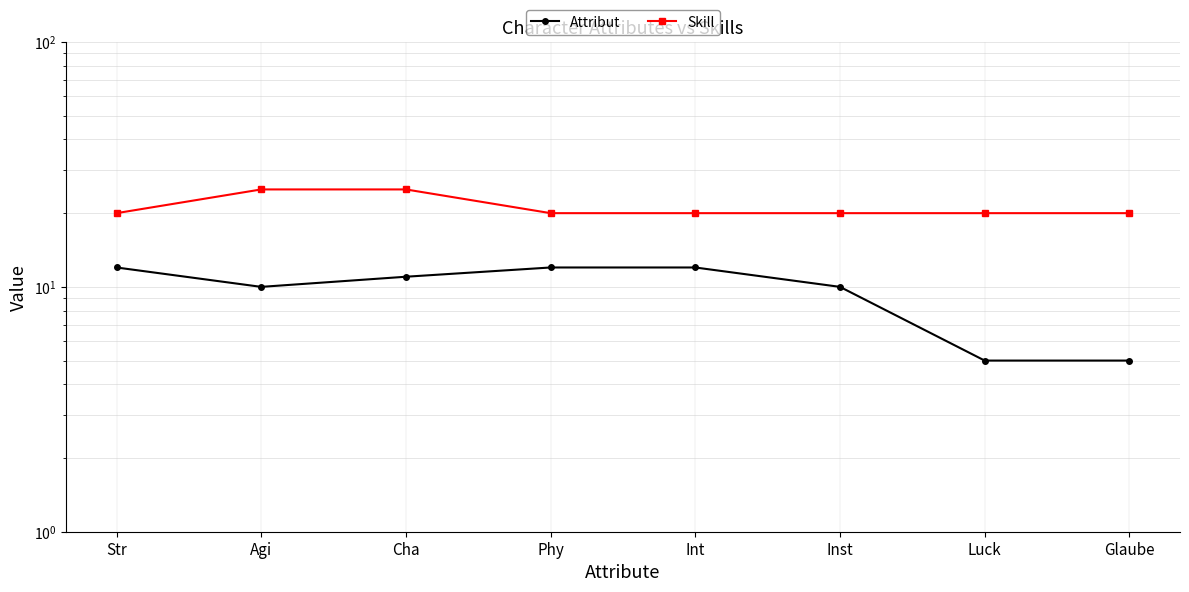

What is the spread (max minus min) of values at Glaube?

15